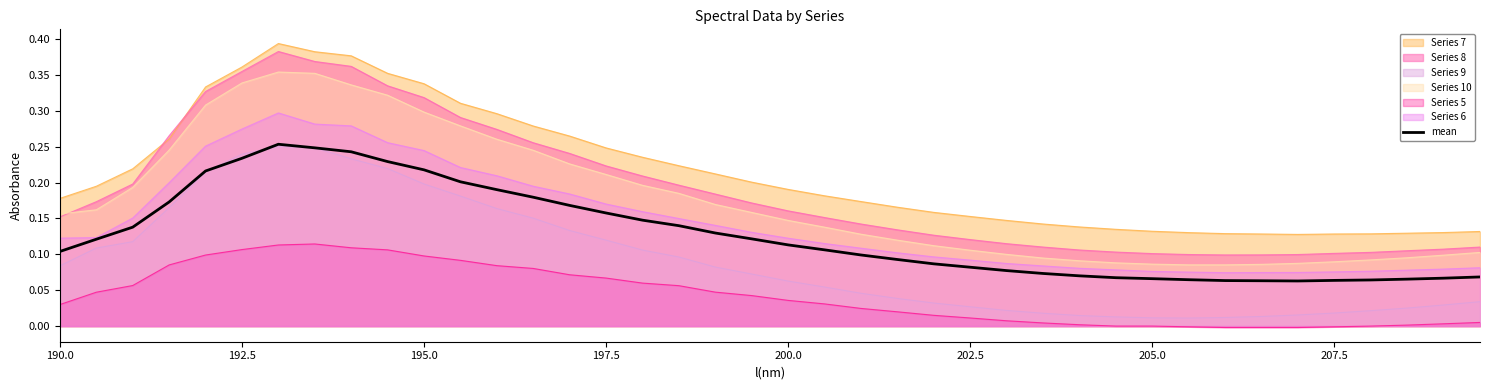

Reading left to right, transcribe all the data shown in this chart.

0.1	0.1	0.1	0.2	0.2	0.2	0.3	0.2	0.2	0.2	0.2	0.2	0.2	0.2	0.2	0.2	0.1	0.1	0.1	0.1	0.1	0.1	0.1	0.1	0.1	0.1	0.1	0.1	0.1	0.1	0.1	0.1	0.1	0.1	0.1	0.1	0.1	0.1	0.1	0.1